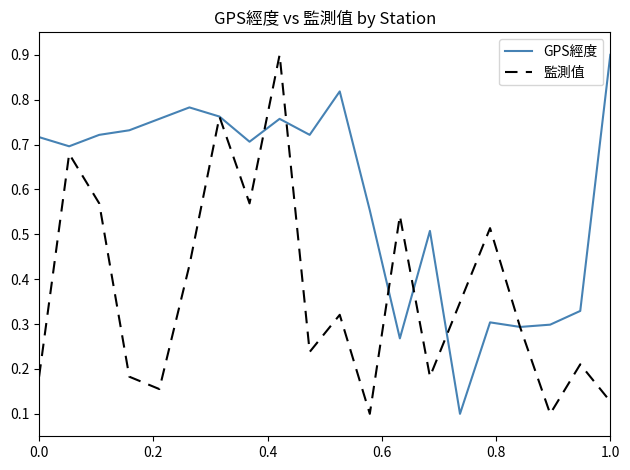

Which series has the largest total across all categories?

GPS經度